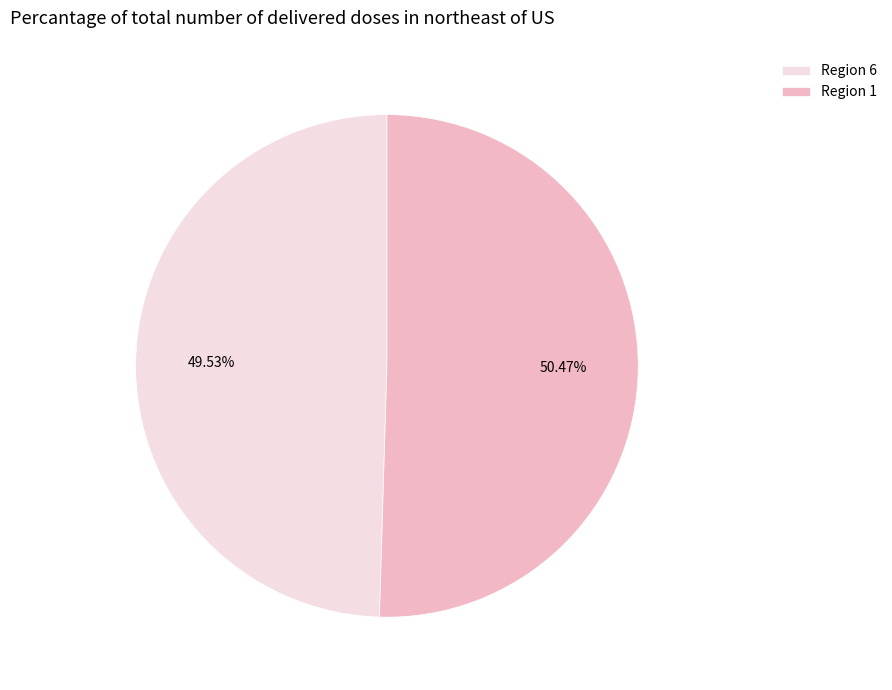

Rank the categories by value from highest to lowest.

Region 1, Region 6